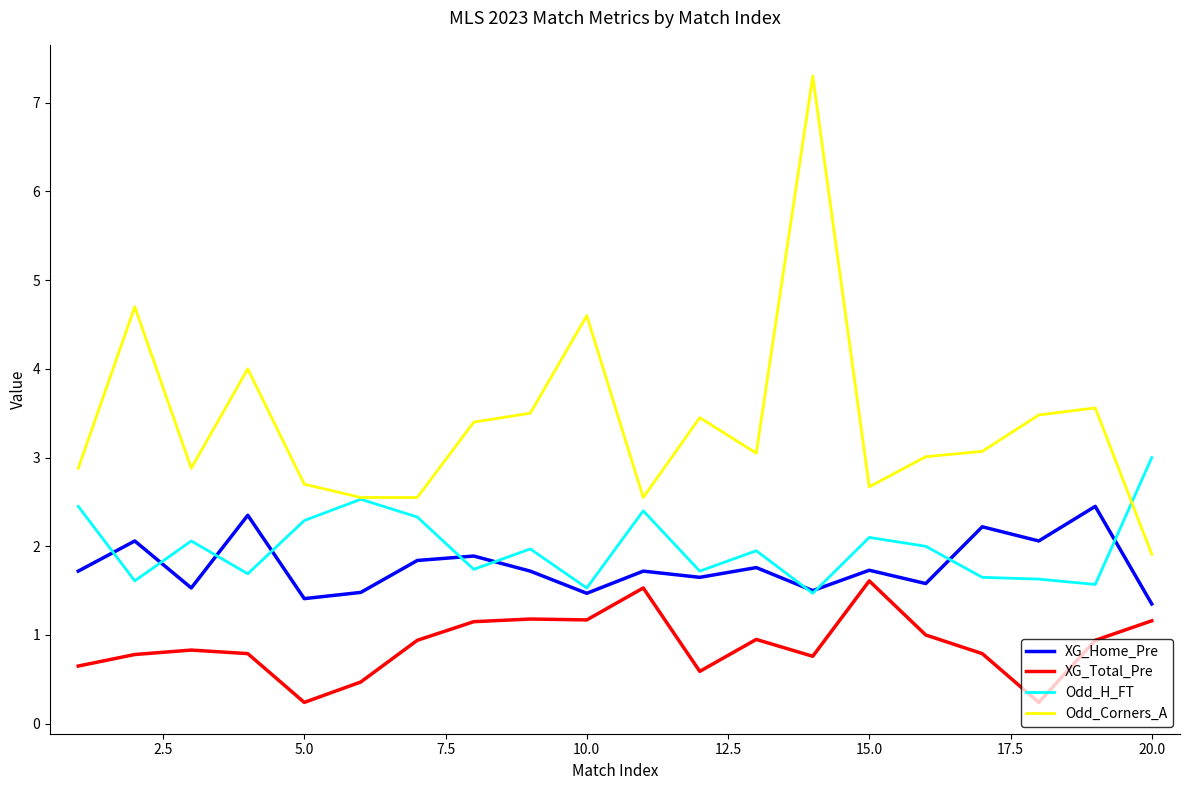

How many interior local peaks does the XG_Home_Pre series have?

8